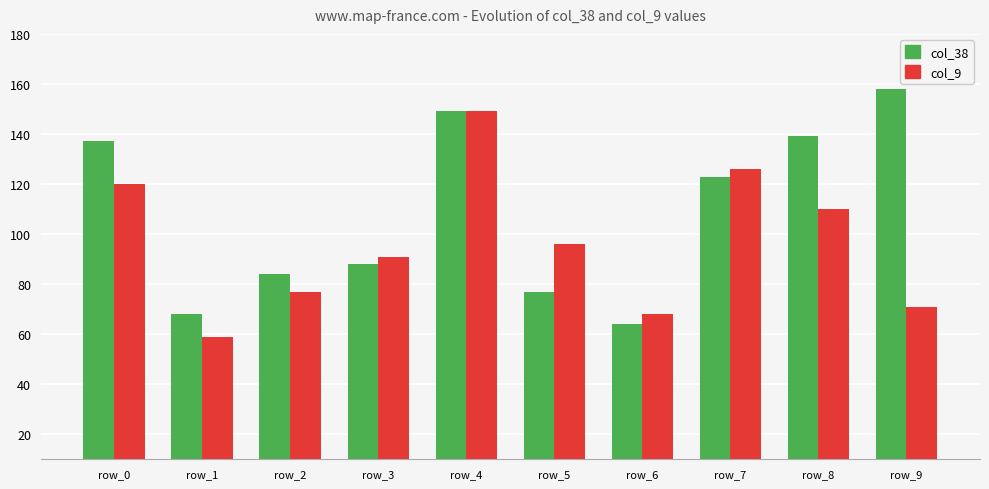

What is the highest value of the col_38 series?

158